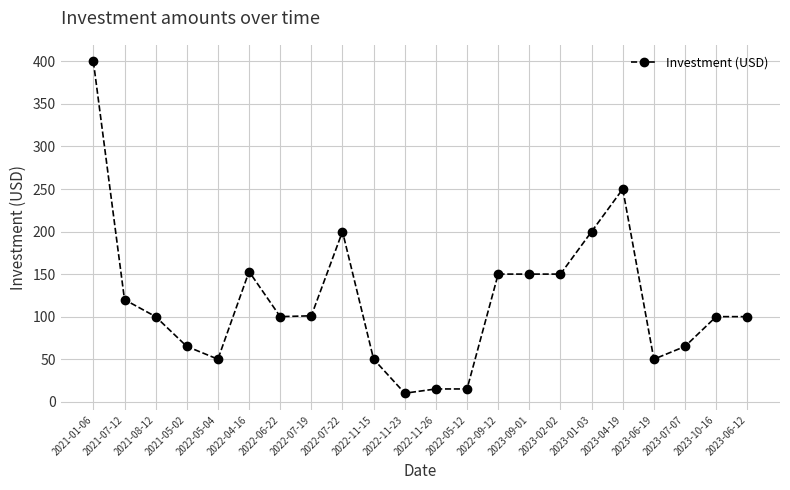

Between 2022-04-16 and 2023-06-19, which is larger?

2022-04-16